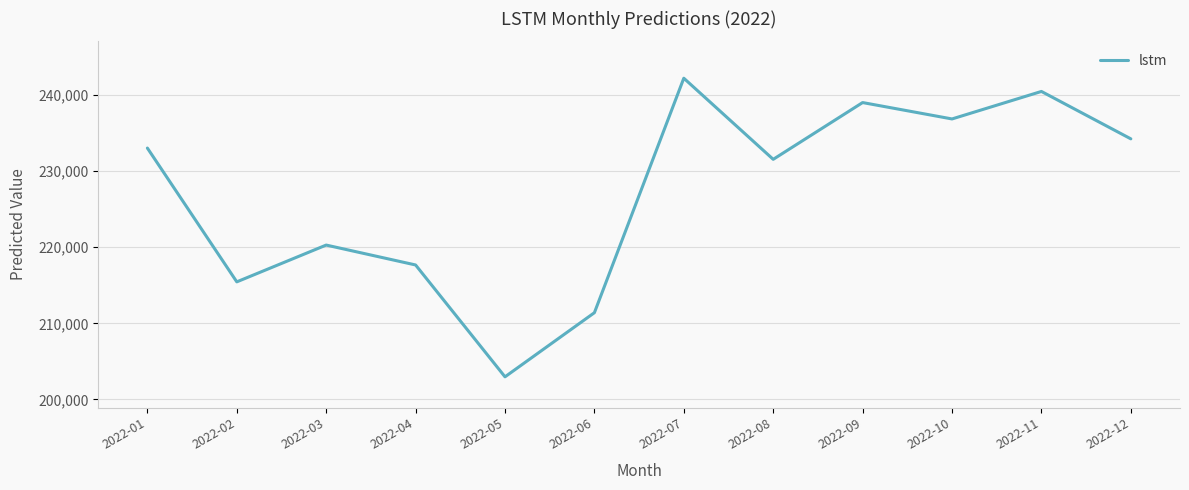

Rank the categories by value from lowest to highest.

2022-05, 2022-06, 2022-02, 2022-04, 2022-03, 2022-08, 2022-01, 2022-12, 2022-10, 2022-09, 2022-11, 2022-07